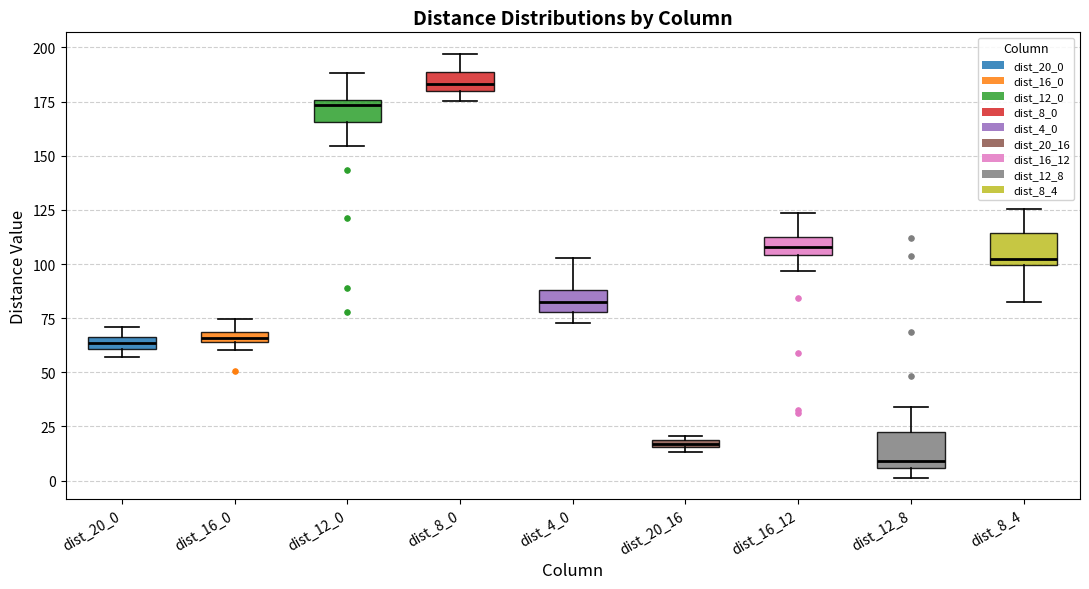

Which box has the lowest median line?

dist_12_8